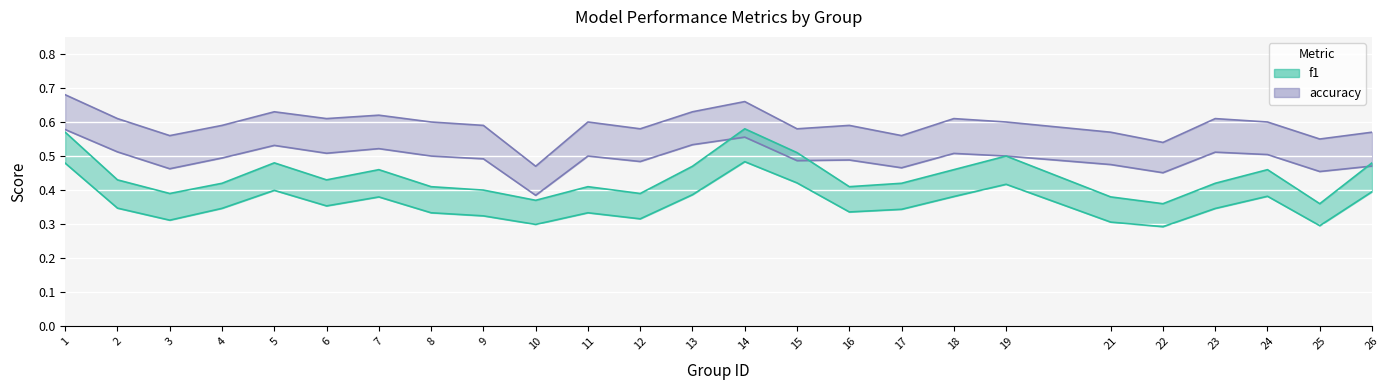

How many lines are shown in the chart?

4